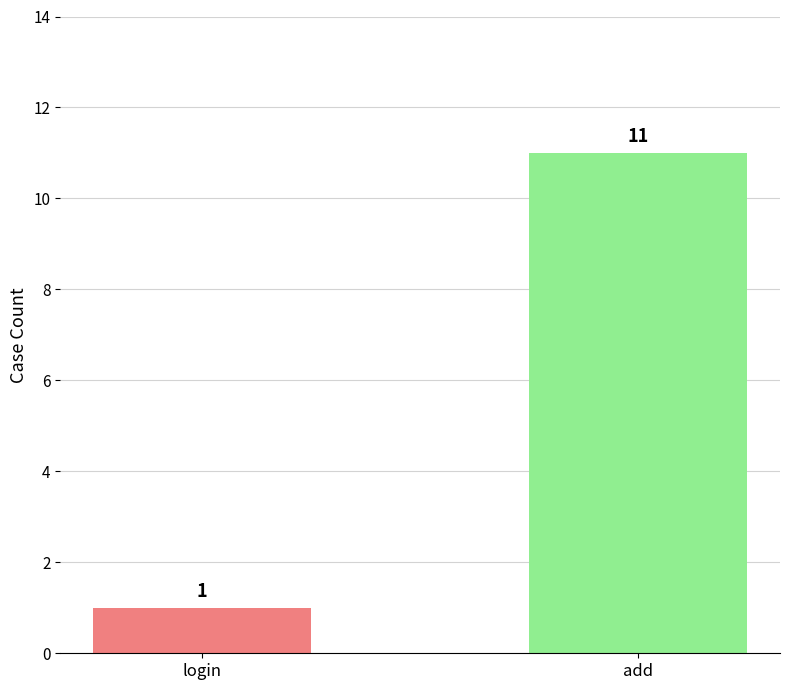

What is the average value?

6